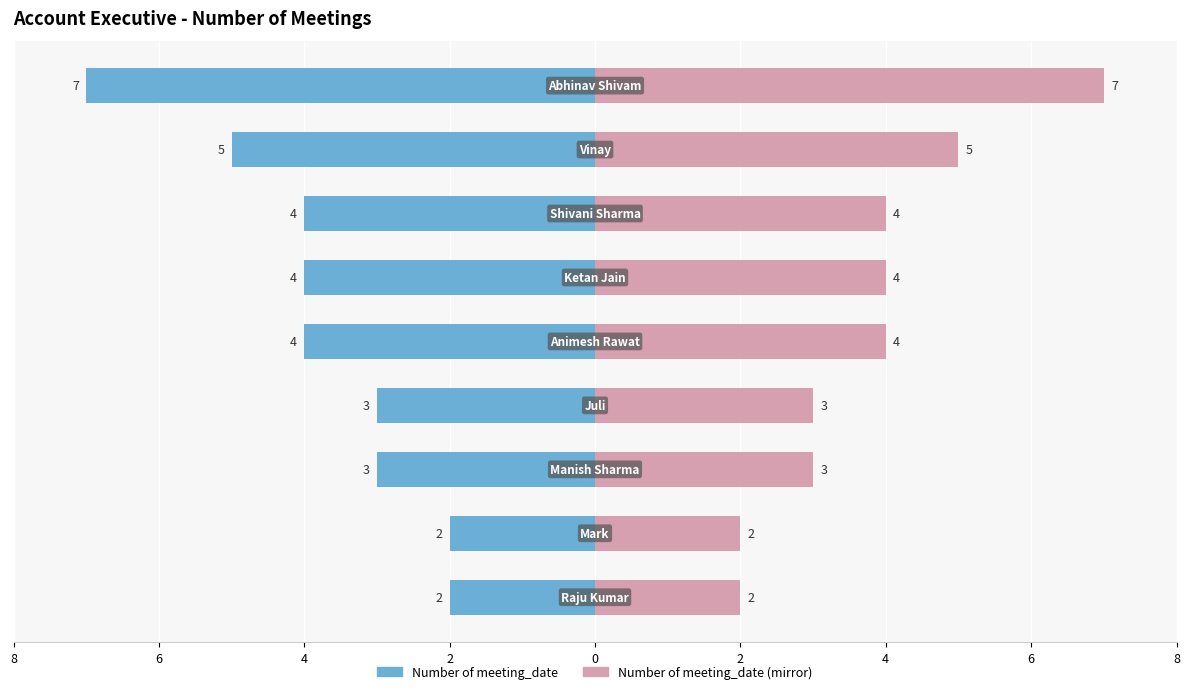

Reading right to left, list all the values displayed in this chart.

Number of meeting_date: -7	-5	-4	-4	-4	-3	-3	-2	-2
Number of meeting_date (mirror): 7	5	4	4	4	3	3	2	2